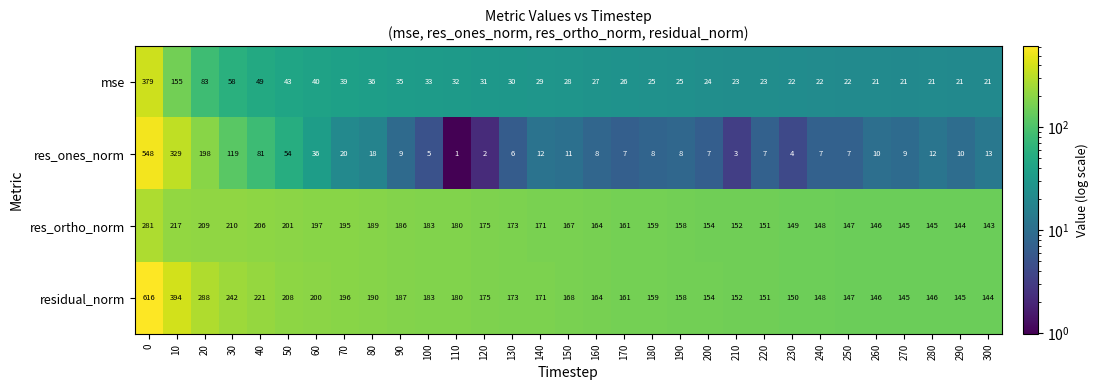

What is the difference between the second highest and minimum values in the residual_norm series?

250